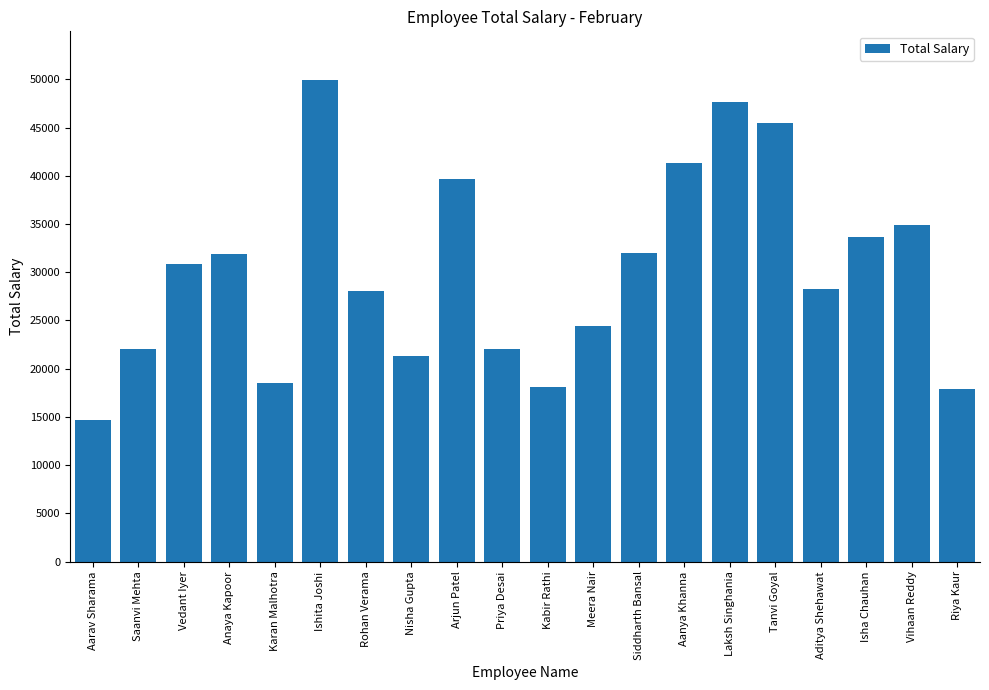

What is the value of the 6th bar from the left?

49976